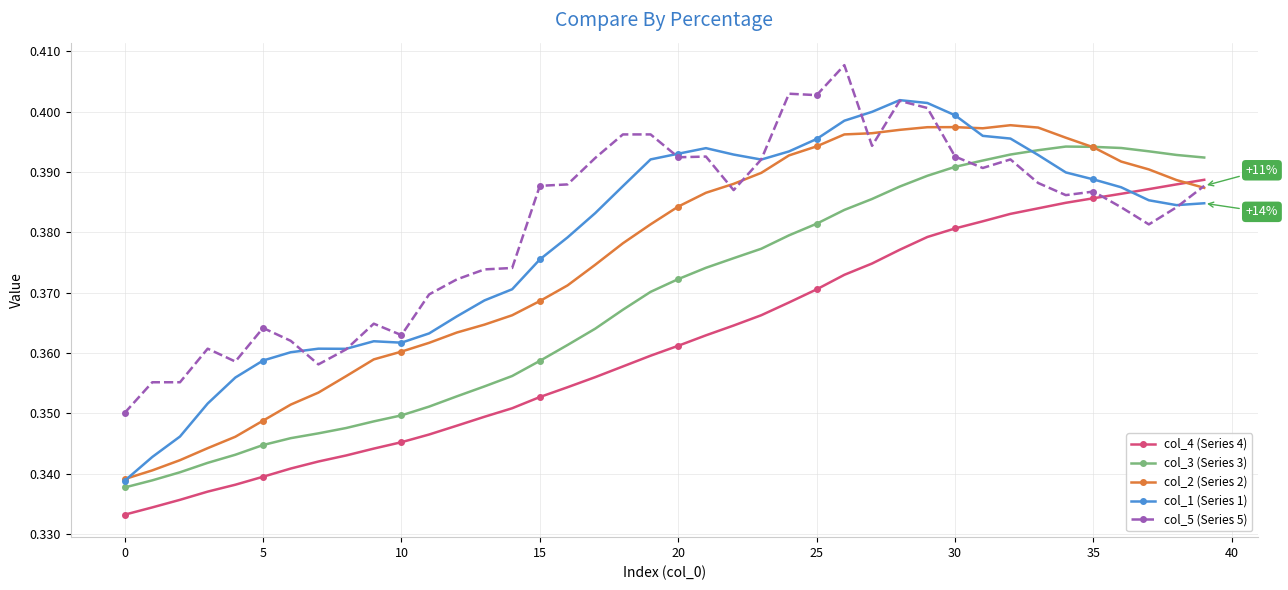

Which series has the largest range (max minus min)?

col_1 (Series 1)